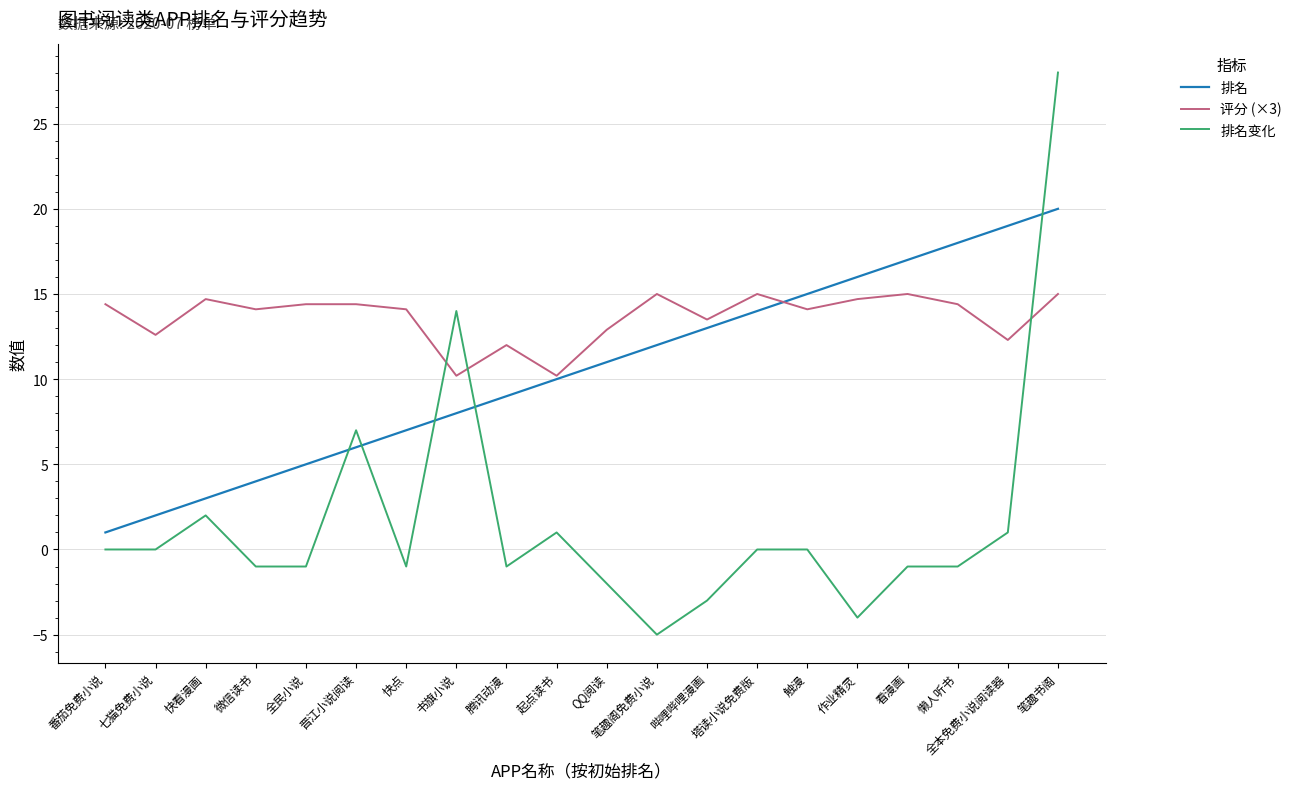

What value does the 排名变化 series have at 笔趣阁免费小说?

-5.0